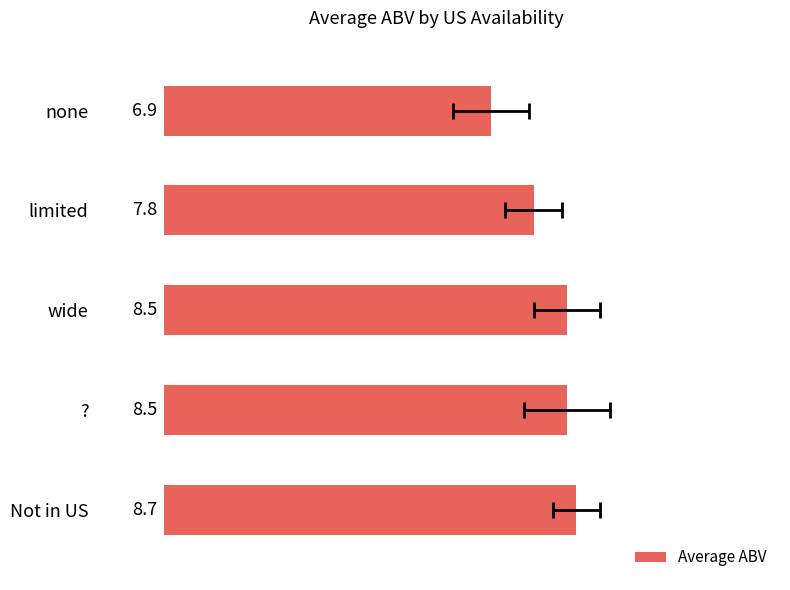

How many data points are less than 8?

2